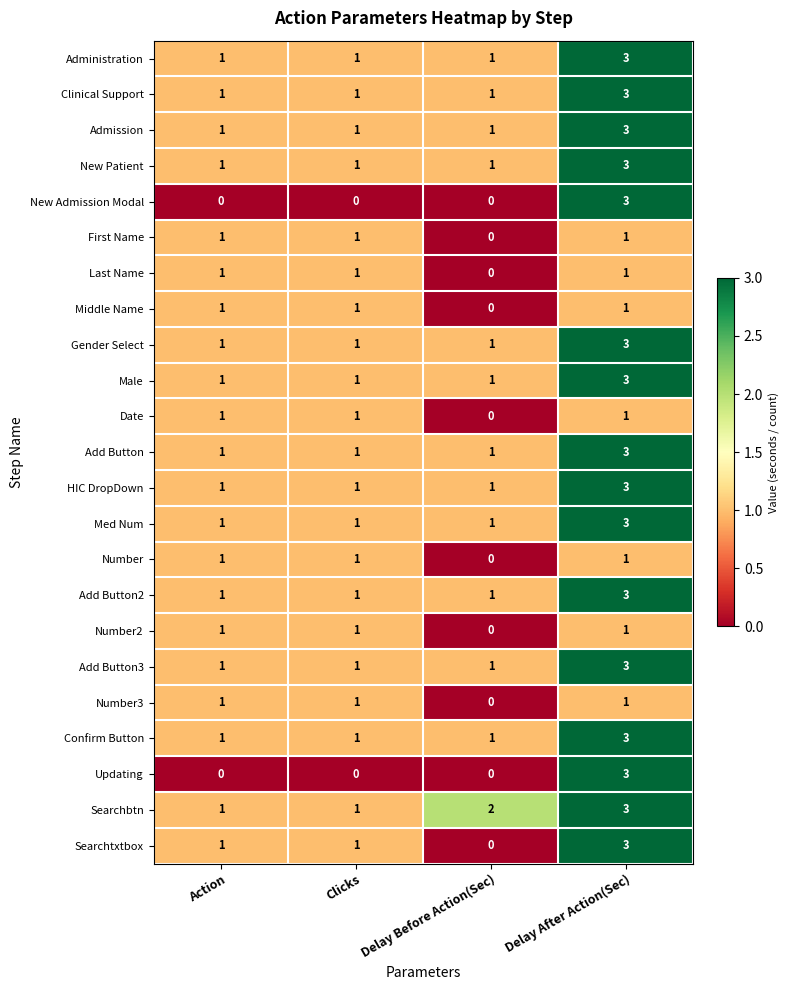

At which category is the sum across all series the highest?

Delay After Action(Sec)